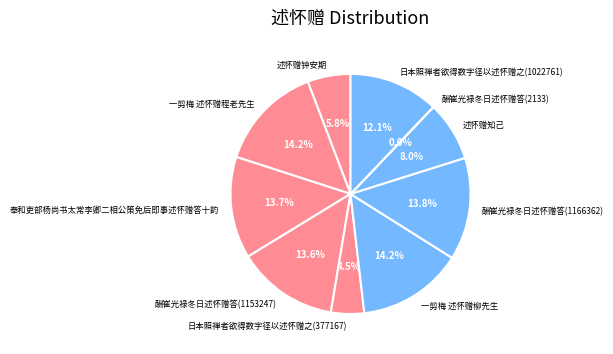

To the nearest percent, what is the difference between the largest and smallest slice percentages?

14%